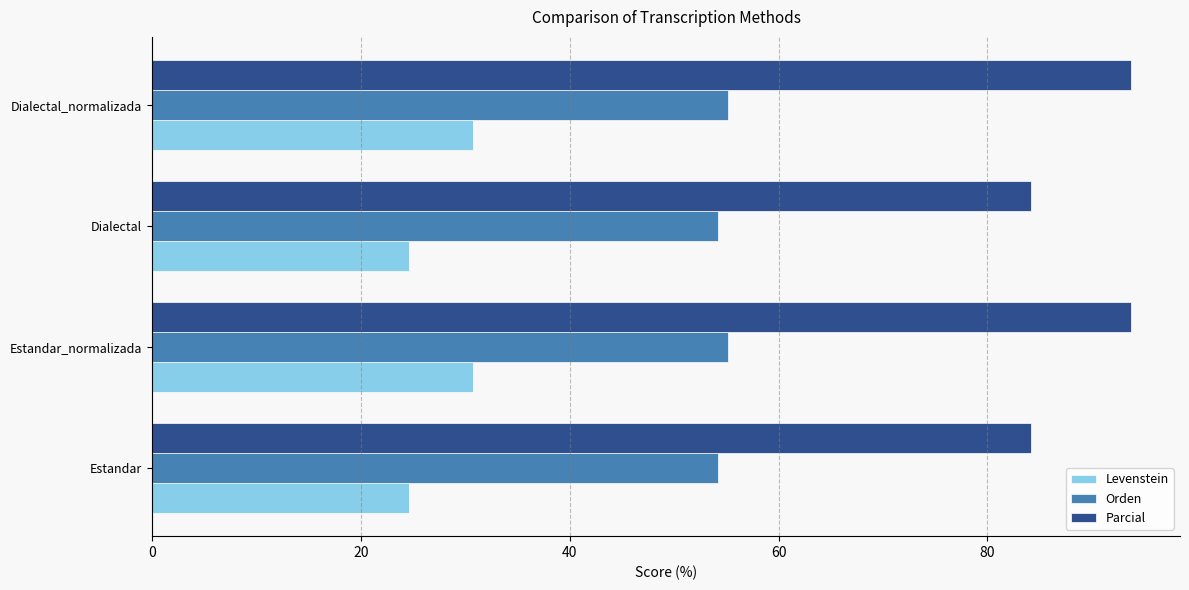

The value of Levenstein at Dialectal_normalizada is 46.1. True or false?

False